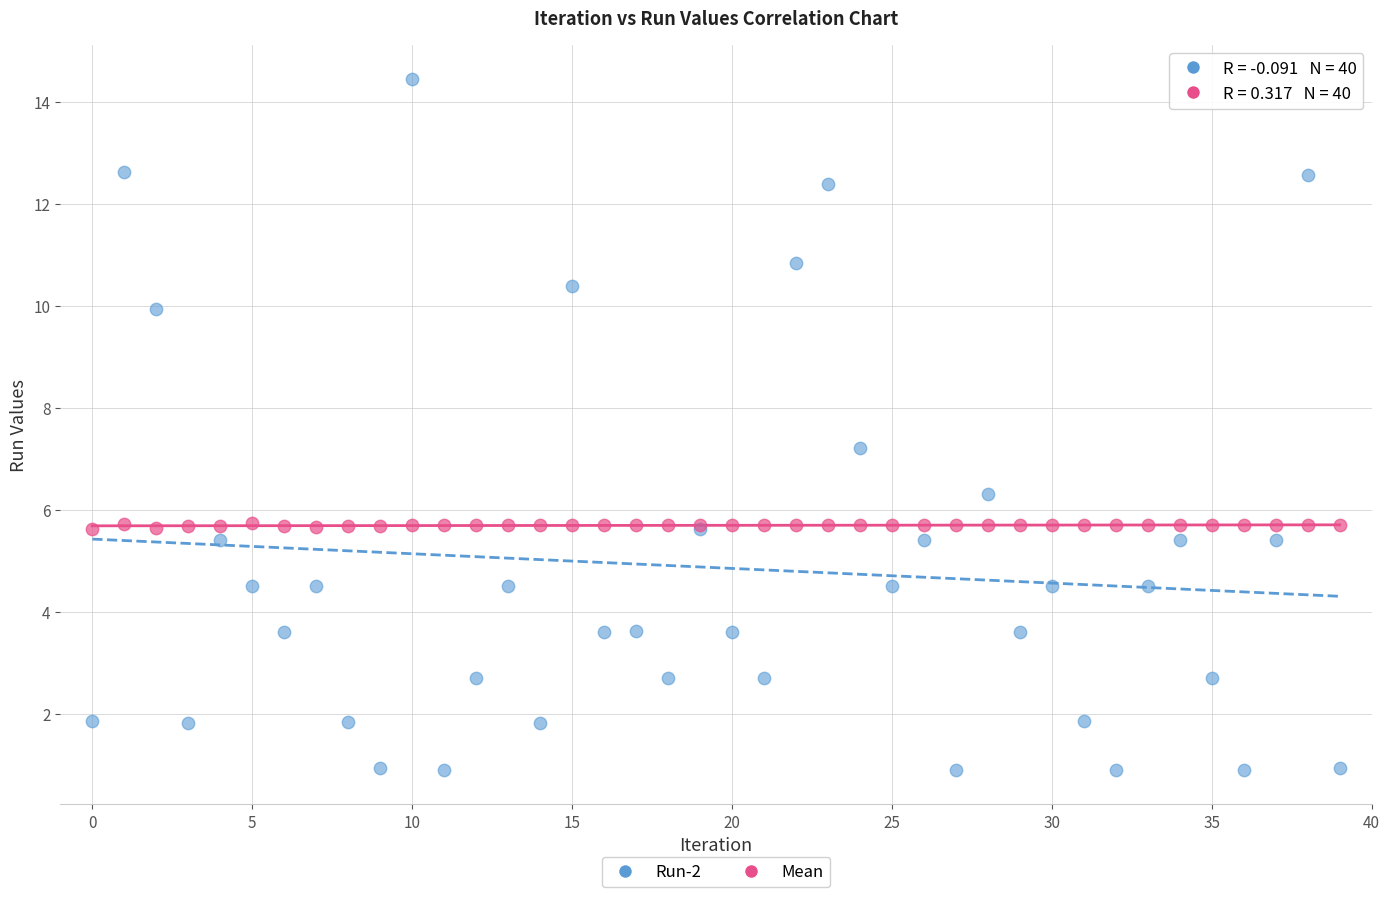

Across all series, what Y value is closest to 7?

7.2